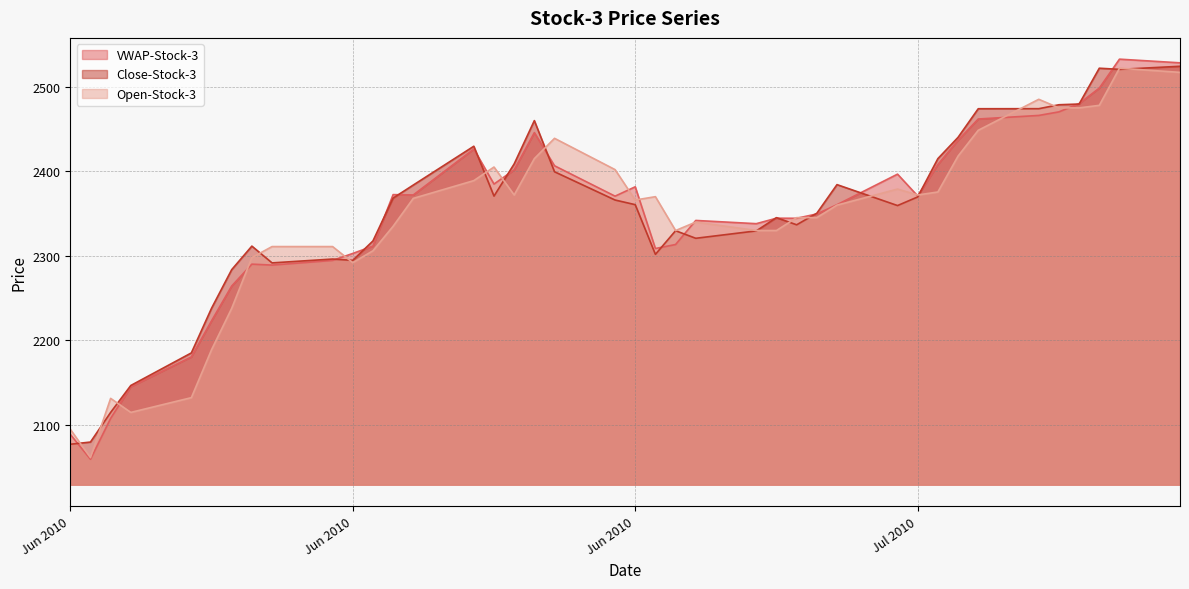

Reading right to left, list all the values displayed in this chart.

VWAP-Stock-3: 2528.3	2532.6	2498.4	2480.1	2470.3	2466.1	2461.8	2436.8	2408.1	2370.8	2396.6	2360.5	2349.6	2344.4	2344.6	2338.1	2341.9	2313.4	2308.7	2381.7	2370.6	2406.6	2445.7	2401.7	2384.9	2426.3	2372.0	2372.4	2311.6	2302.9	2294.7	2289.1	2290.2	2264.3	2223.1	2180.5	2145.4	2107.8	2059.5	2088.9
Close-Stock-3: 2524.2	2520.6	2521.9	2479.6	2478.7	2474.1	2474.0	2440.2	2415.0	2369.7	2359.5	2384.2	2350.4	2336.8	2345.2	2329.6	2320.8	2329.8	2301.8	2360.6	2366.1	2399.4	2459.9	2408.8	2370.7	2429.7	2383.8	2368.3	2317.7	2294.7	2296.2	2291.7	2311.6	2283.7	2238.0	2185.2	2146.8	2114.9	2079.8	2077.2
Open-Stock-3: 2517.0	2521.9	2478.0	2475.0	2475.0	2485.2	2448.5	2418.0	2375.6	2372.0	2379.0	2360.0	2345.2	2345.2	2330.0	2330.0	2339.9	2329.9	2370.0	2366.1	2402.0	2439.0	2415.0	2372.0	2405.1	2389.0	2368.0	2335.0	2306.0	2292.0	2311.0	2311.0	2298.0	2238.0	2189.0	2132.3	2114.9	2131.5	2061.4	2095.0